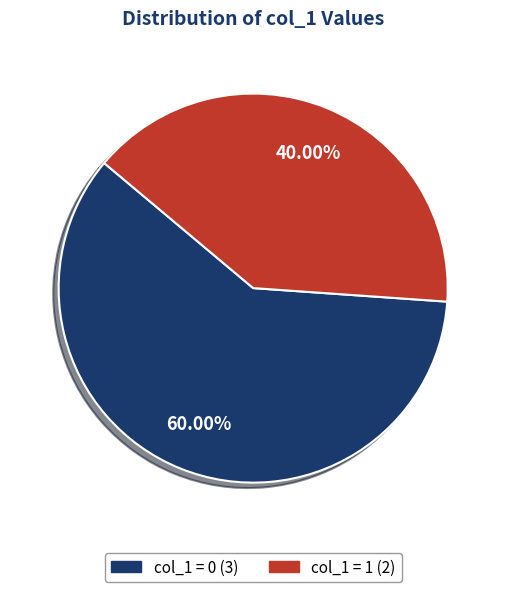

Is there a majority slice in this chart?

Yes